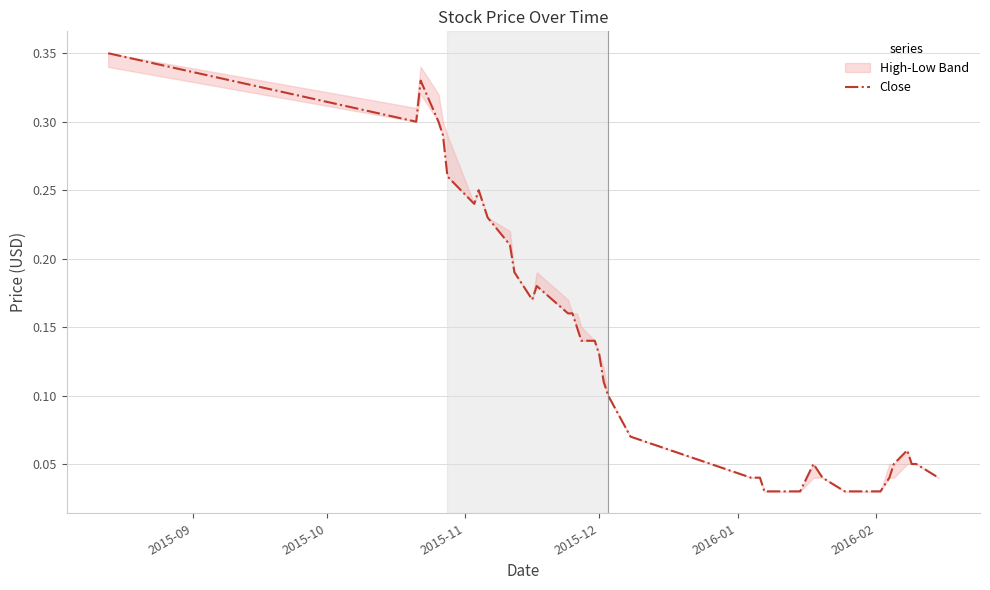

Reading right to left, extract all data points from this chart.

0.0	0.1	0.1	0.1	0.1	0.0	0.0	0.0	0.0	0.0	0.0	0.1	0.0	0.0	0.0	0.0	0.0	0.0	0.1	0.1	0.1	0.1	0.1	0.1	0.1	0.2	0.2	0.2	0.2	0.2	0.2	0.2	0.2	0.2	0.3	0.3	0.3	0.3	0.3	0.3